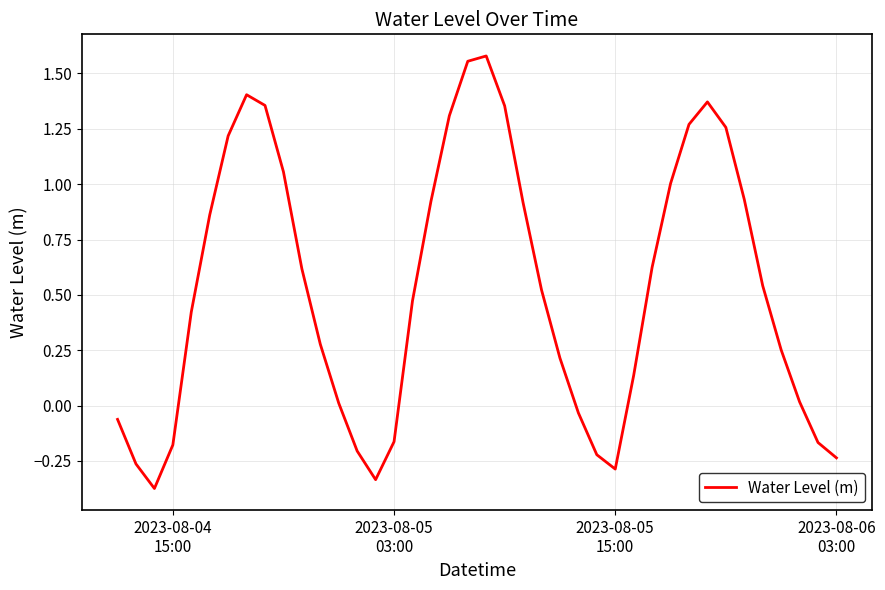

Does the chart have visible grid lines?

Yes